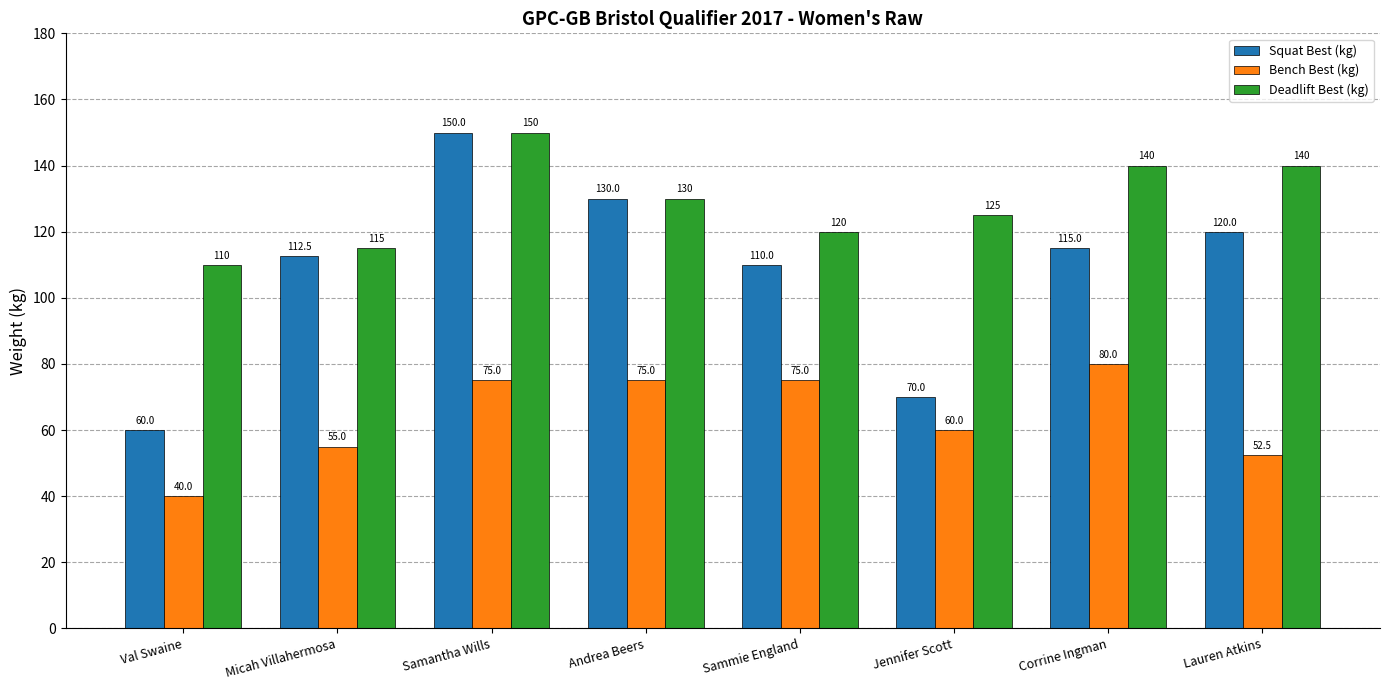

At which label is Bench Best (kg) closest to 60?

Jennifer Scott